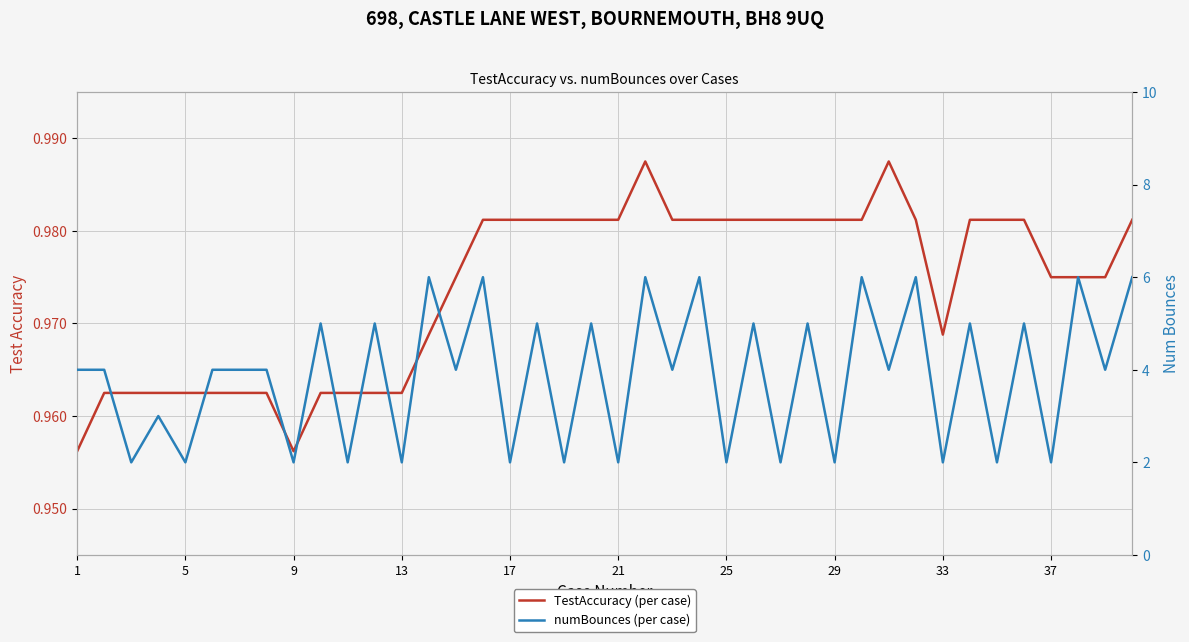

Reading left to right, list all the values displayed in this chart.

TestAccuracy (per case): 1.0	1.0	1.0	1.0	1.0	1.0	1.0	1.0	1.0	1.0	1.0	1.0	1.0	1.0	1.0	1.0	1.0	1.0	1.0	1.0	1.0	1.0	1.0	1.0	1.0	1.0	1.0	1.0	1.0	1.0	1.0	1.0	1.0	1.0	1.0	1.0	1.0	1.0	1.0	1.0
numBounces (per case): 4.0	4.0	2.0	3.0	2.0	4.0	4.0	4.0	2.0	5.0	2.0	5.0	2.0	6.0	4.0	6.0	2.0	5.0	2.0	5.0	2.0	6.0	4.0	6.0	2.0	5.0	2.0	5.0	2.0	6.0	4.0	6.0	2.0	5.0	2.0	5.0	2.0	6.0	4.0	6.0